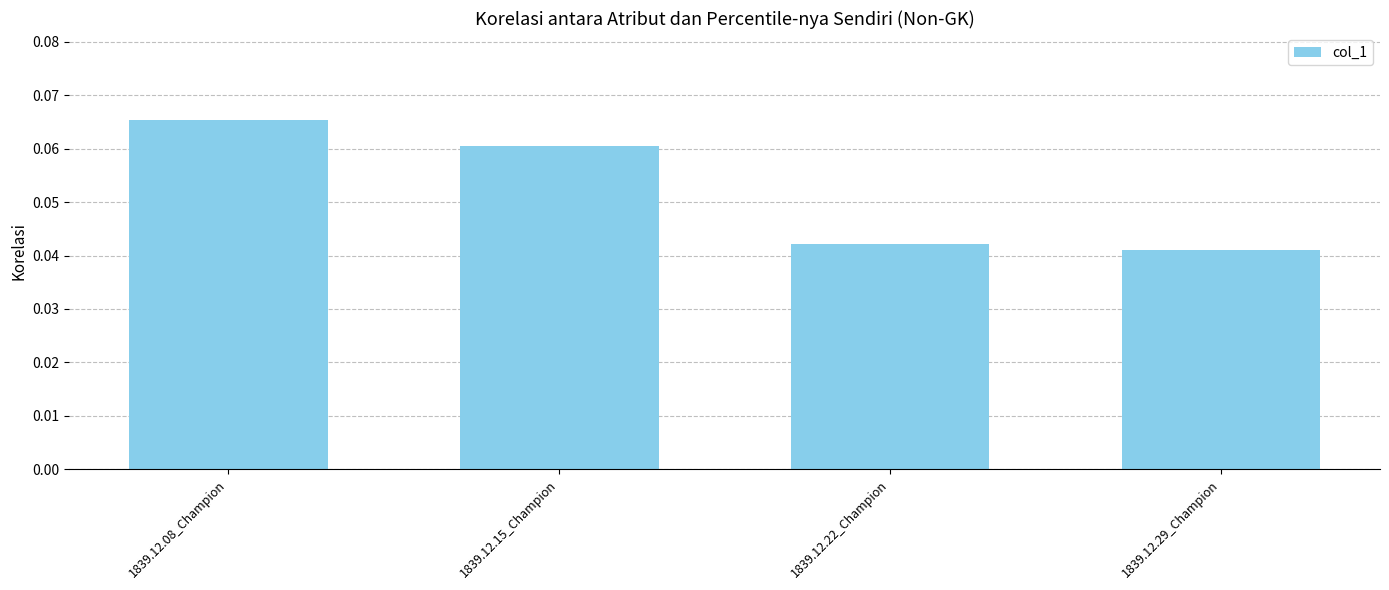

The chart shows a value of 0.0 at 1839.12.08_Champion. True or false?

False